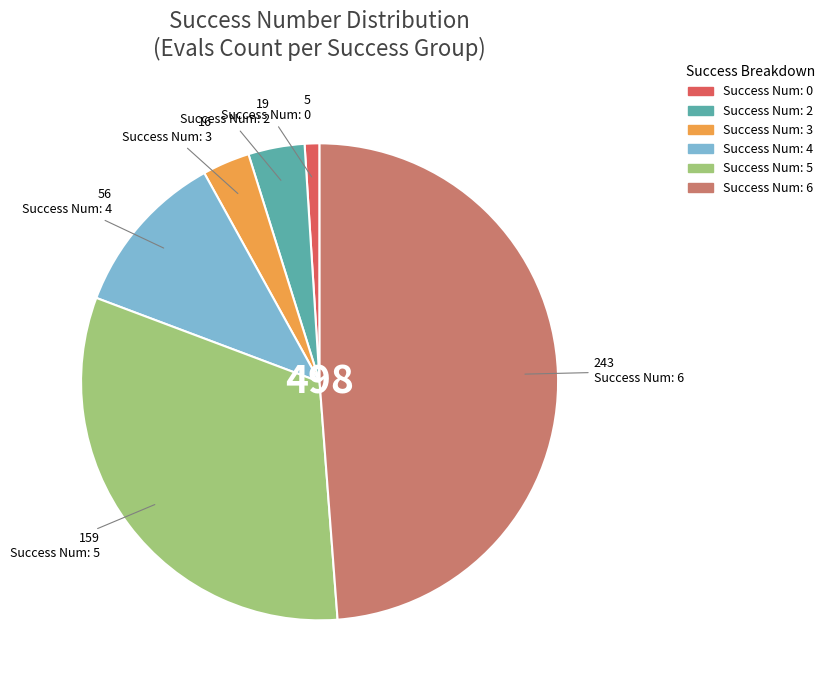

Between Success Num: 5 and Success Num: 3, which is larger?

Success Num: 5